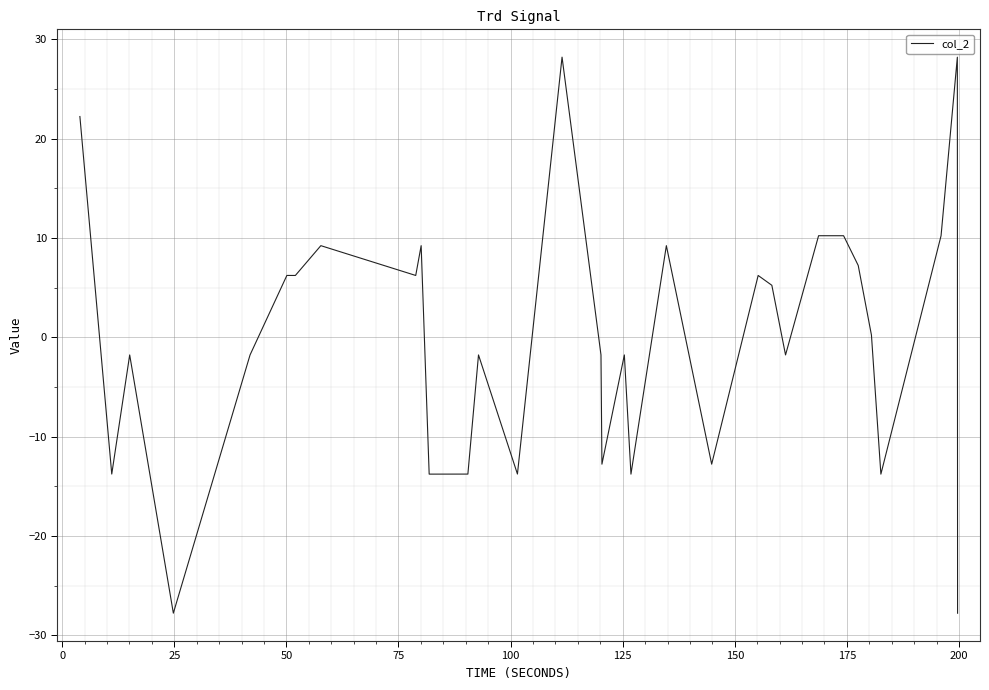

What is the difference between the maximum and minimum values?

56.0